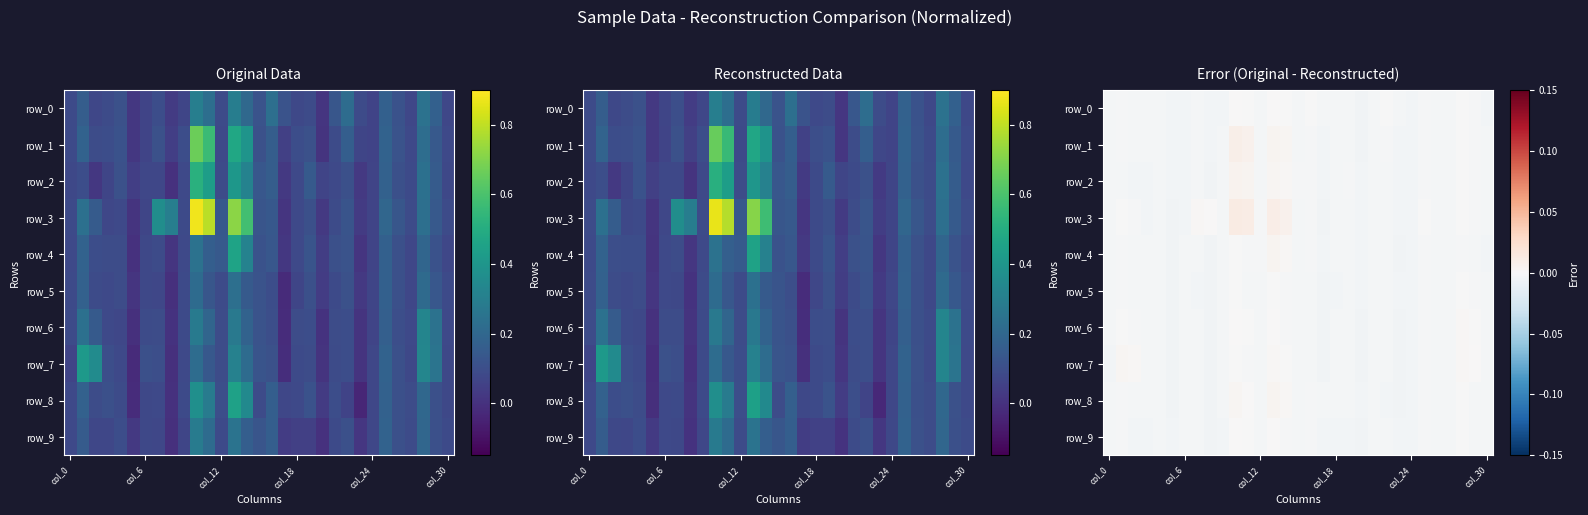

How many distinct data groups are displayed?

10